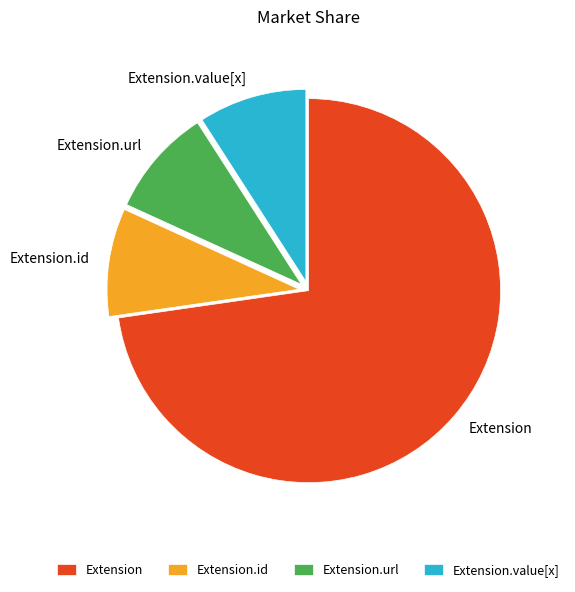

What is the largest slice in the pie chart?

Extension